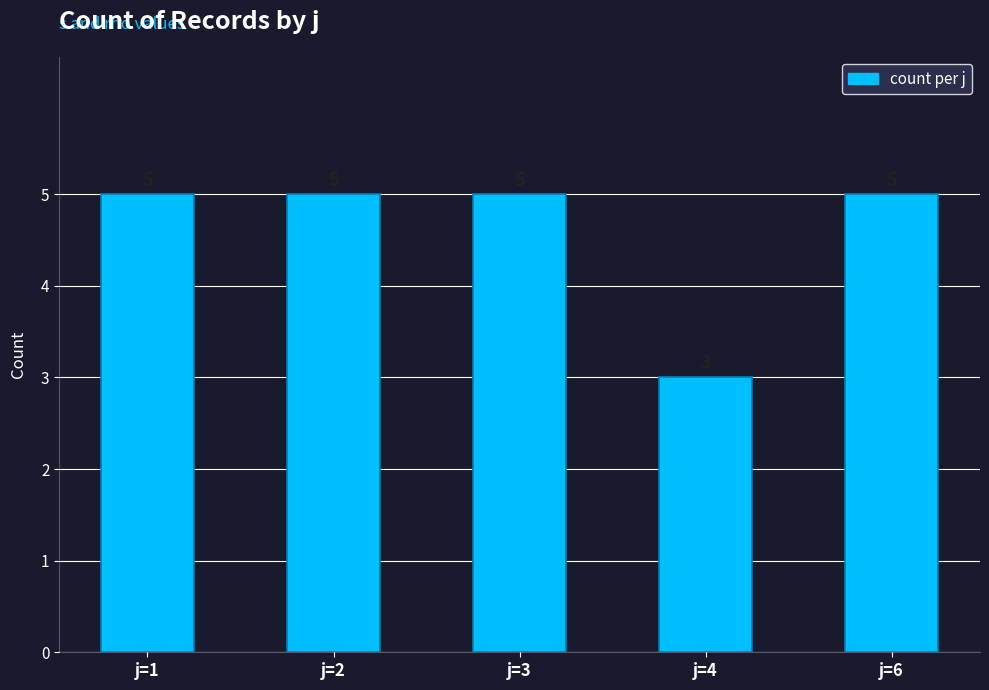

Reading right to left, extract all data points from this chart.

5	3	5	5	5